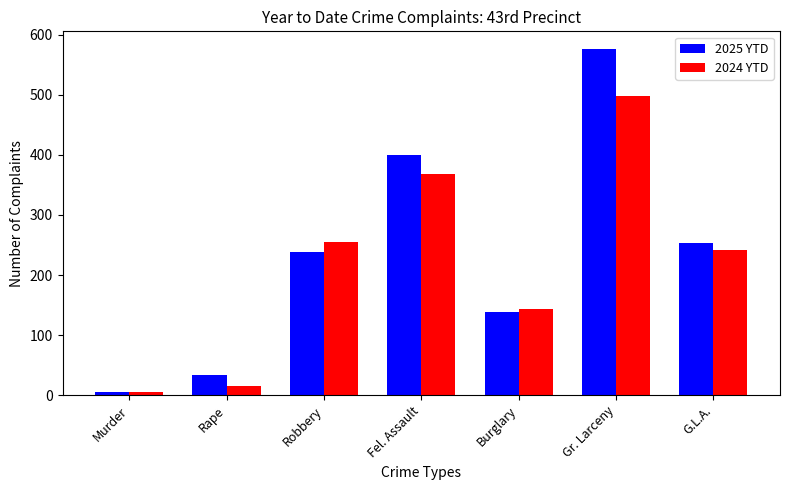

What are all the series names shown in the legend?

2025 YTD, 2024 YTD